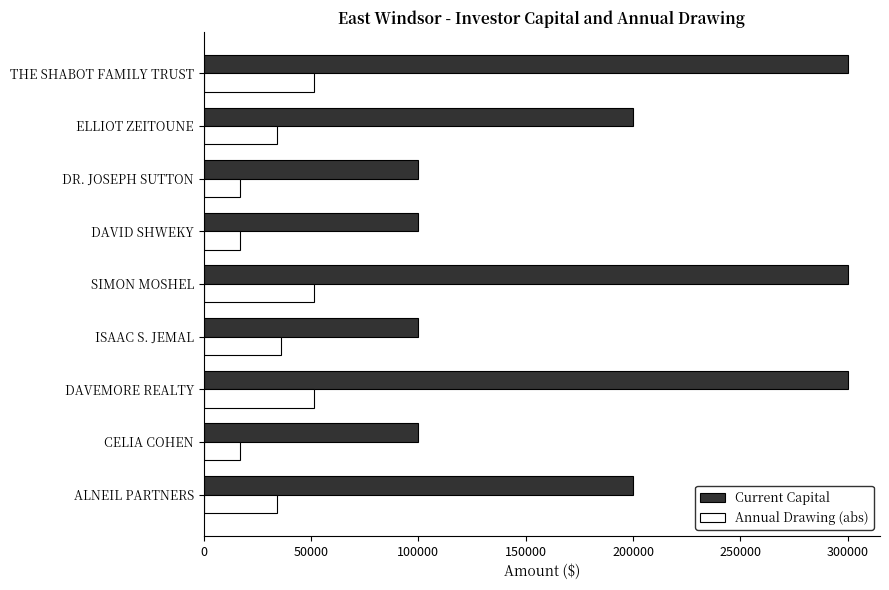

At how many categories does at least one series exceed 168167?

5